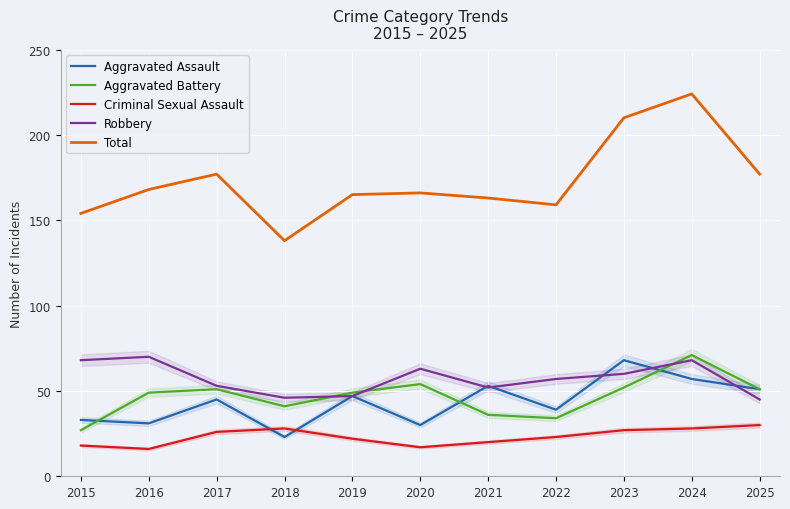

What is the difference between the Criminal Sexual Assault values at 2018 and 2015?

10